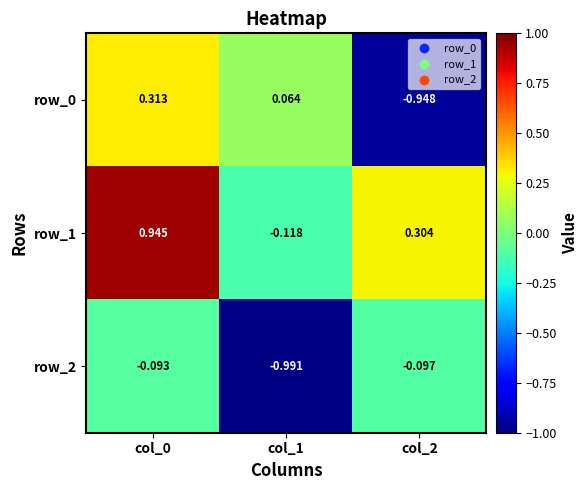

Is the value of row_1 at col_2 greater than the value of row_0 at col_1?

Yes